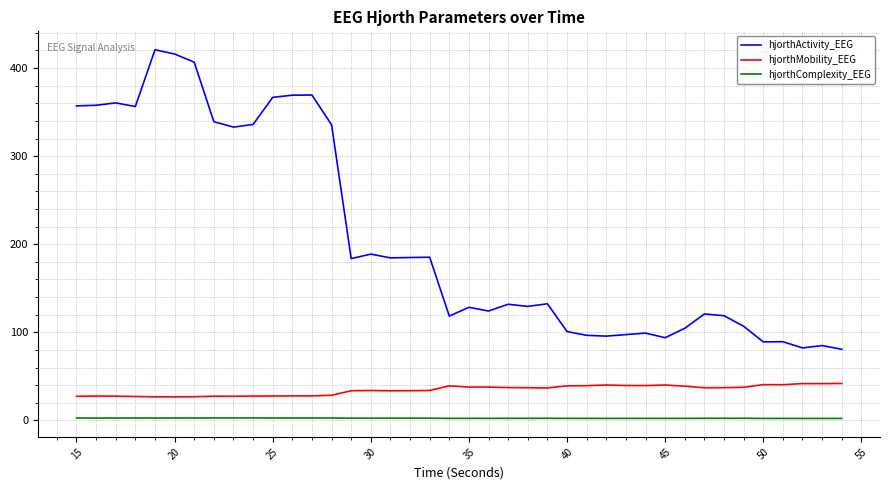

In hjorthComplexity_EEG, how many points are lower than both neighbors (excluding endpoints)?

10